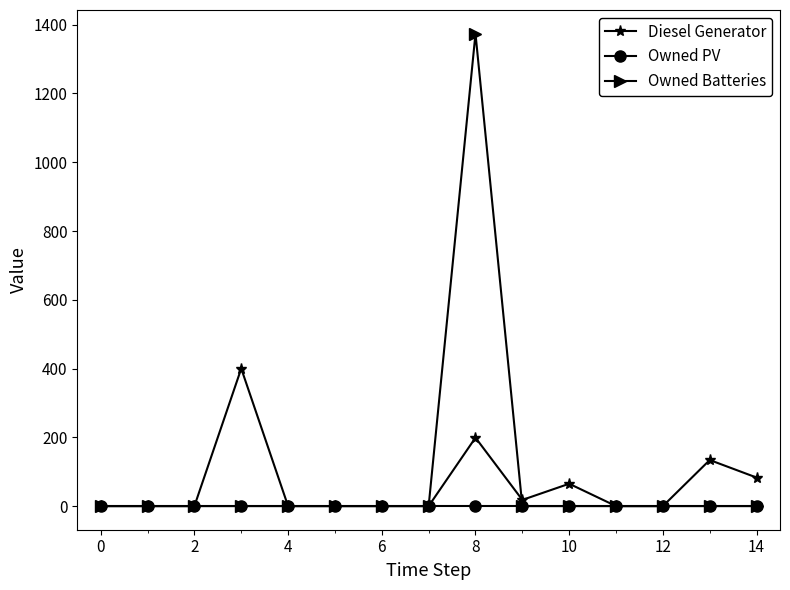

At how many categories does at least one series exceed 109?

3